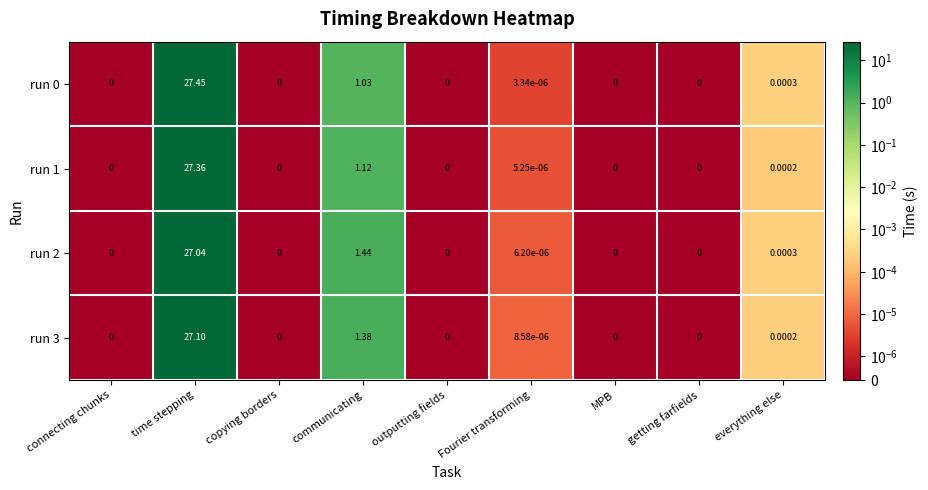

How many data points in run 3 are above 0?

4